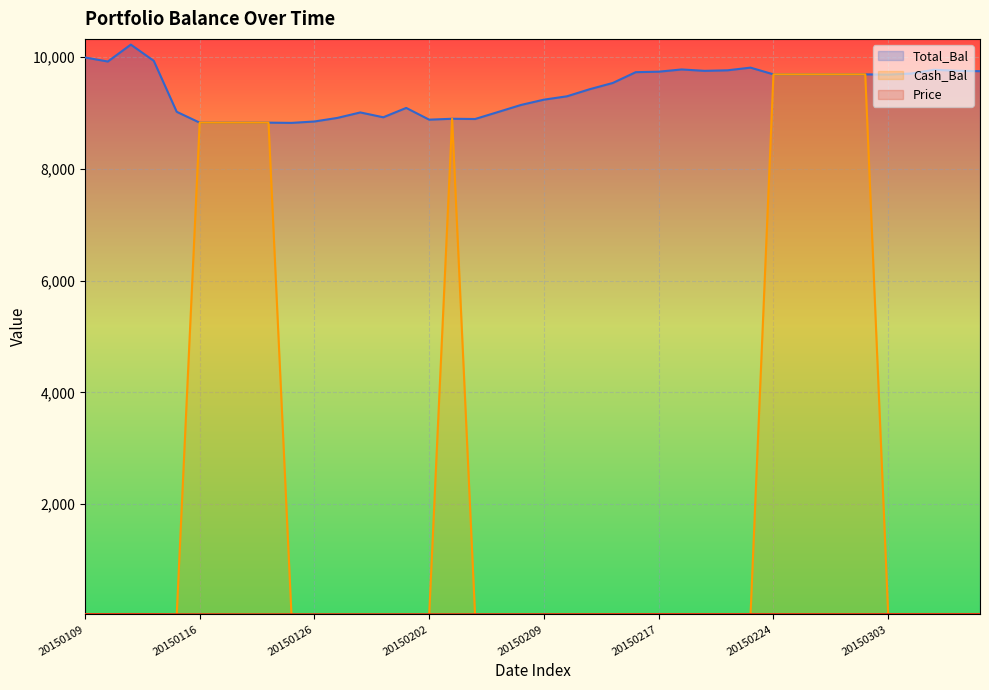

Which series has the widest spread of values?

Cash_Bal